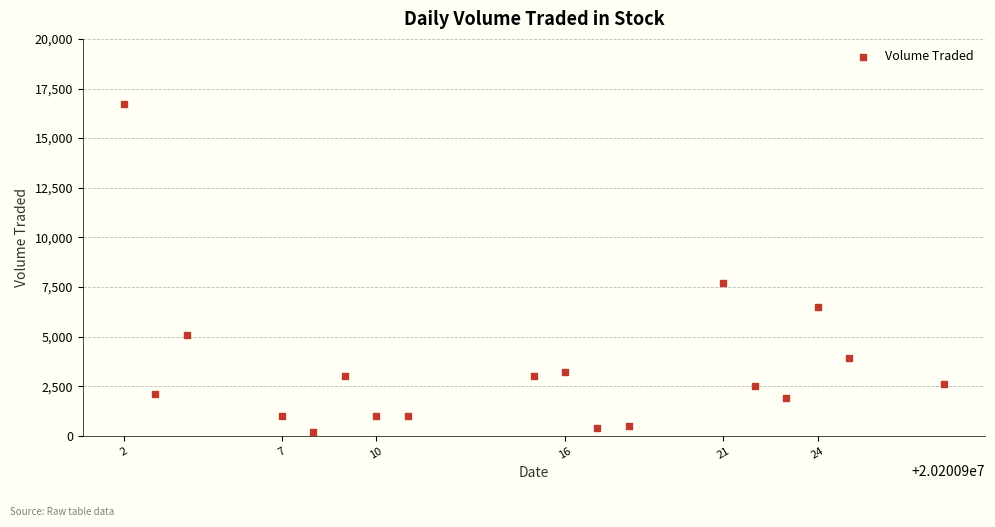

What is the range of X values (max minus min)?

26